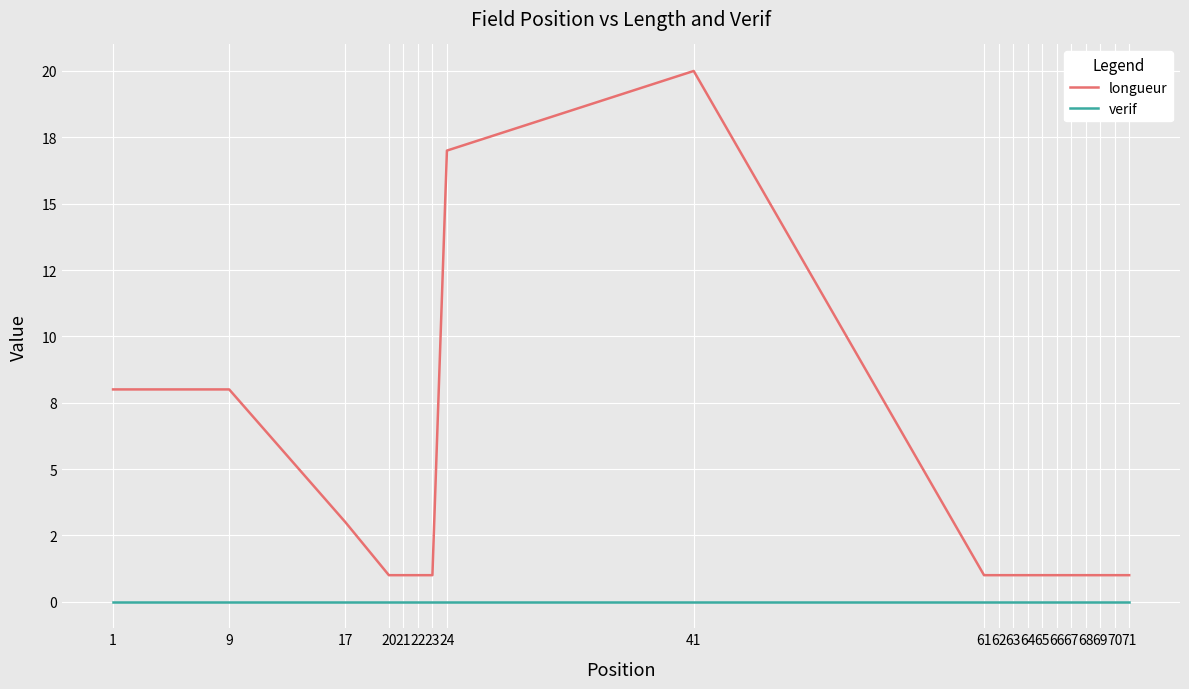

List the series in order of their overall mean, lowest first.

verif, longueur